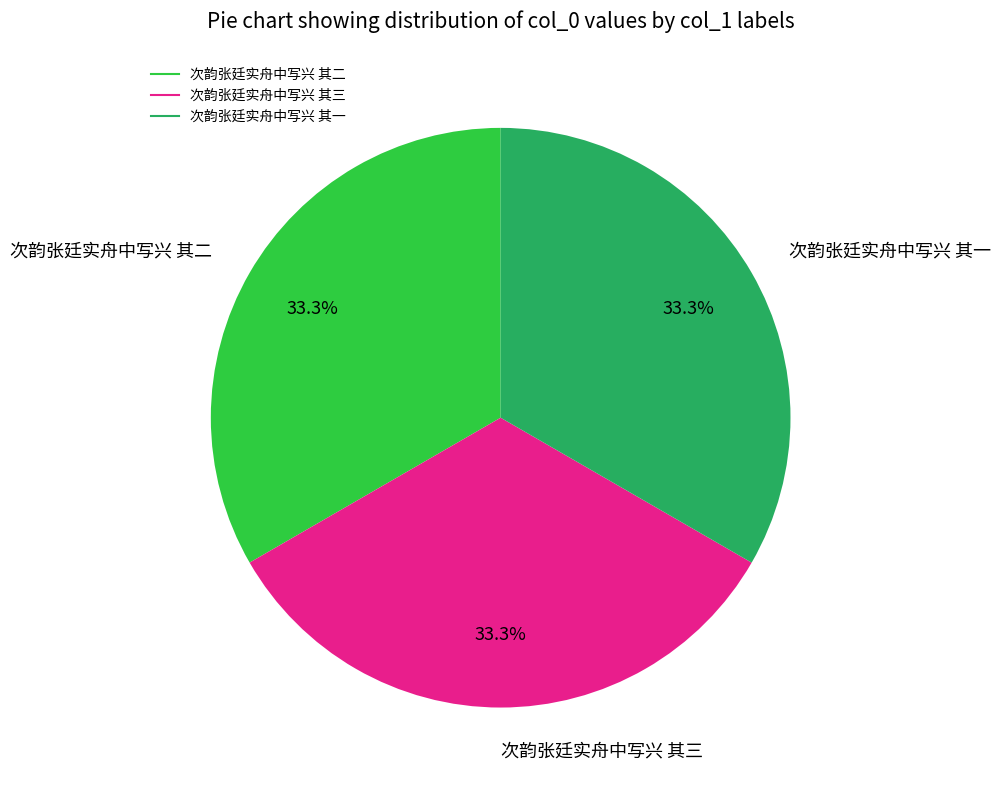

What percentage is the 次韵张廷实舟中写兴 其二 slice, to the nearest percent?

33%